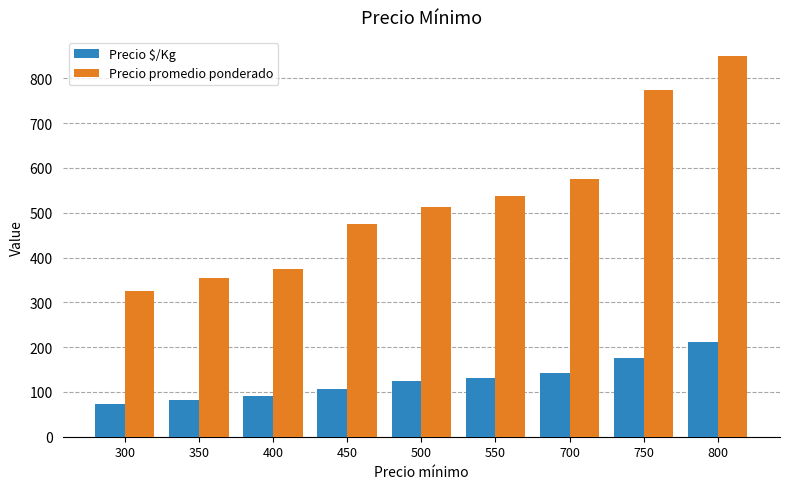

Which label corresponds to the smallest value in the chart?

300